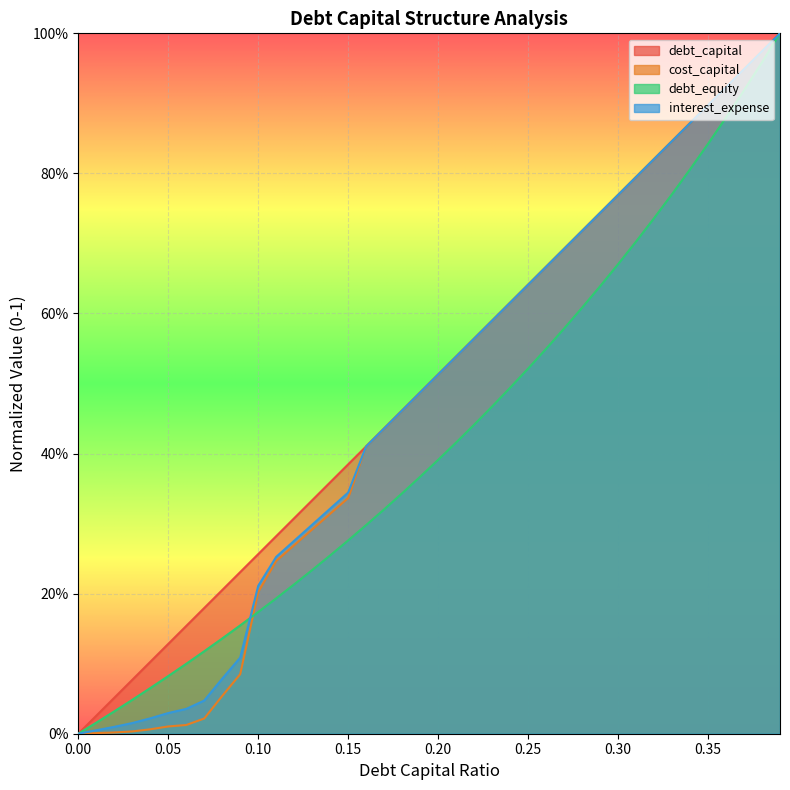

What position from the left is 0.32?

33